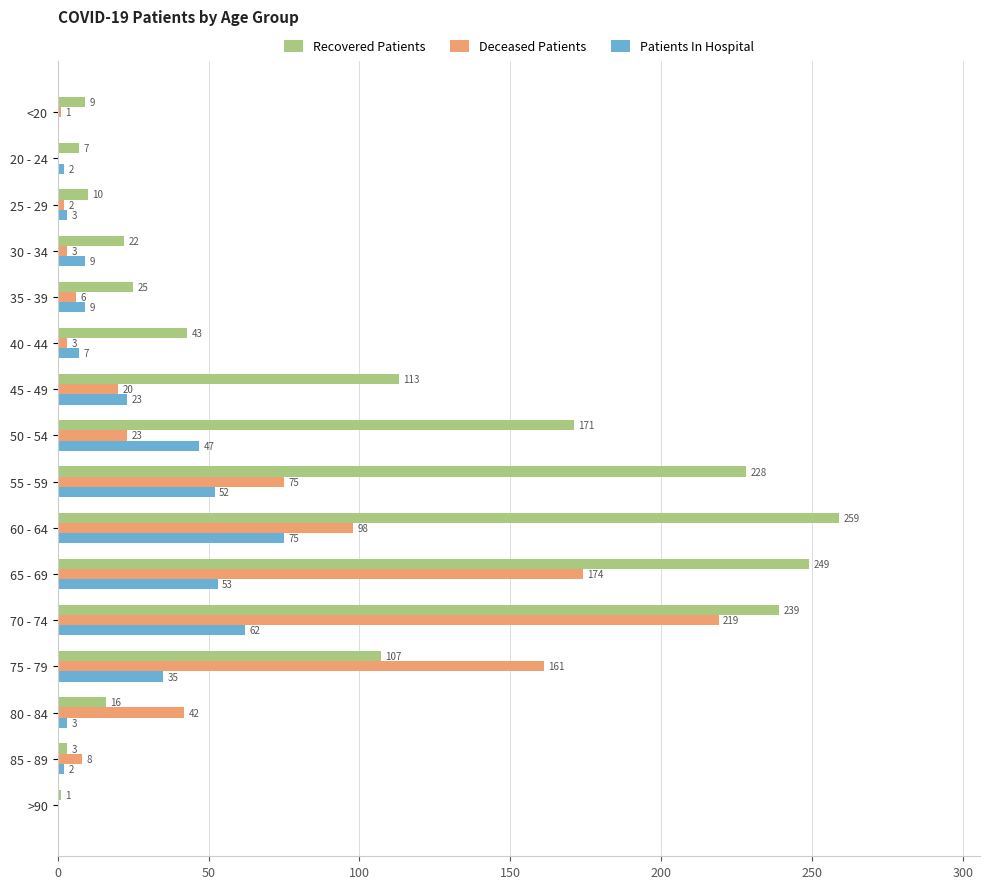

Read the Patients In Hospital value at 30 - 34.

9